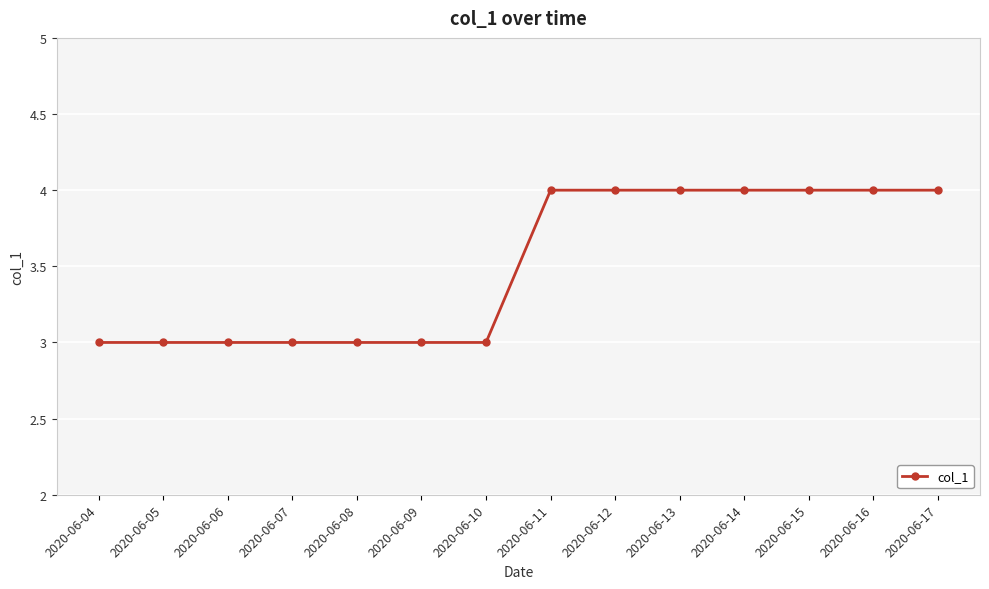

Between 2020-06-11 and 2020-06-09, which is larger?

2020-06-11